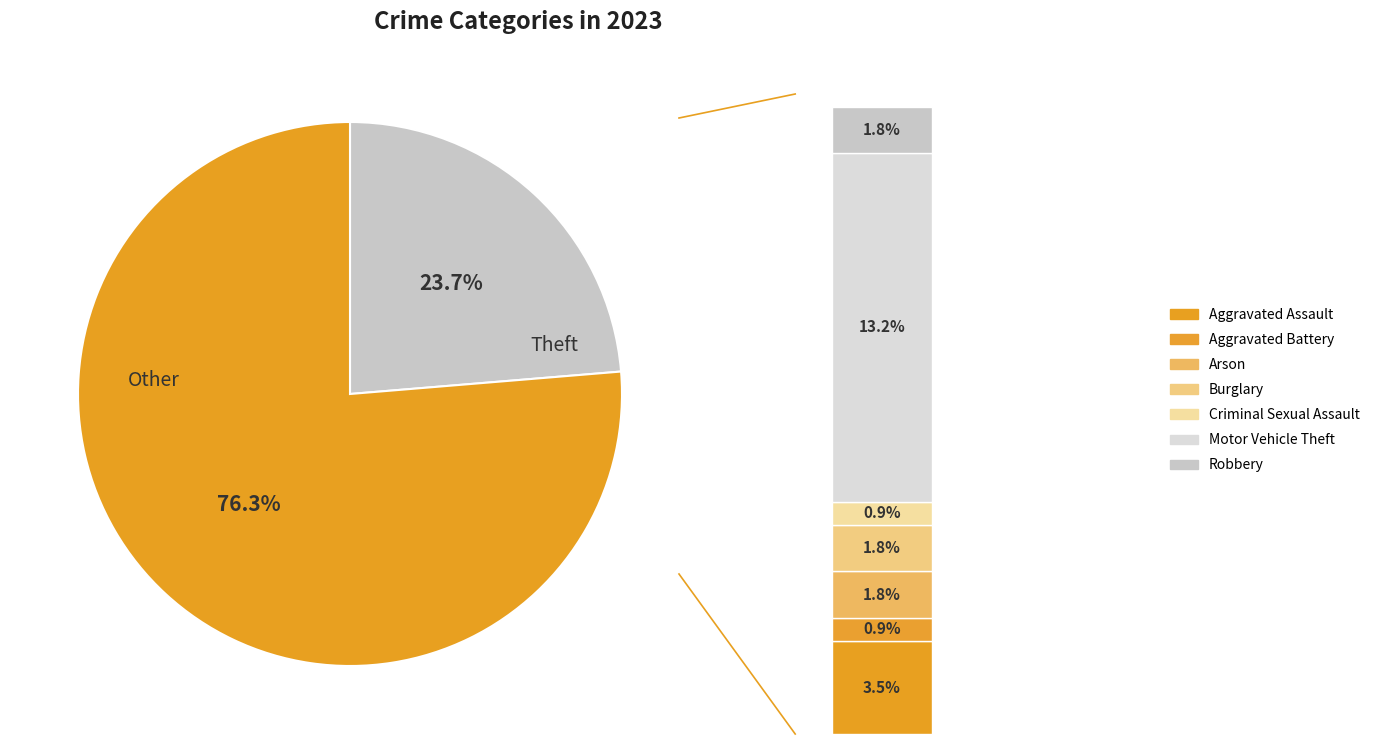

Approximately how many times larger is the value at Arson compared to Aggravated Battery?

2.0